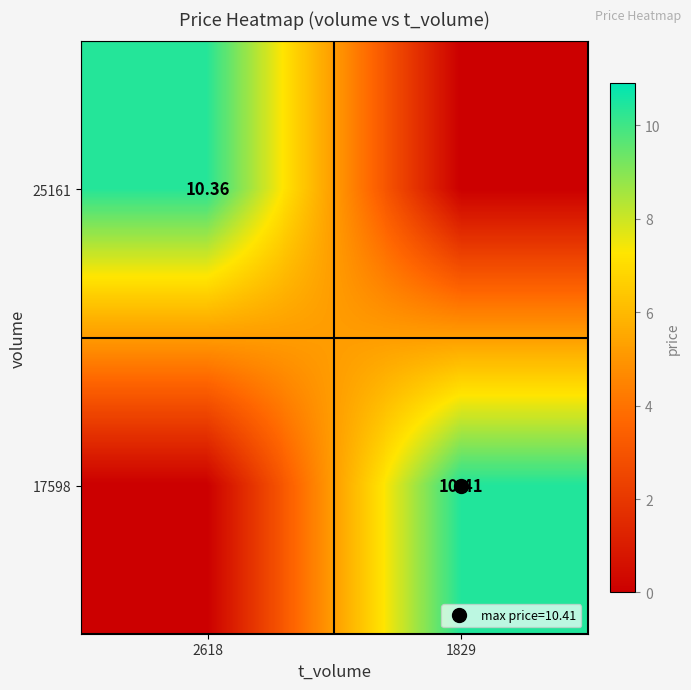

Rank the series by their average value, from lowest to highest.

25161, 17598